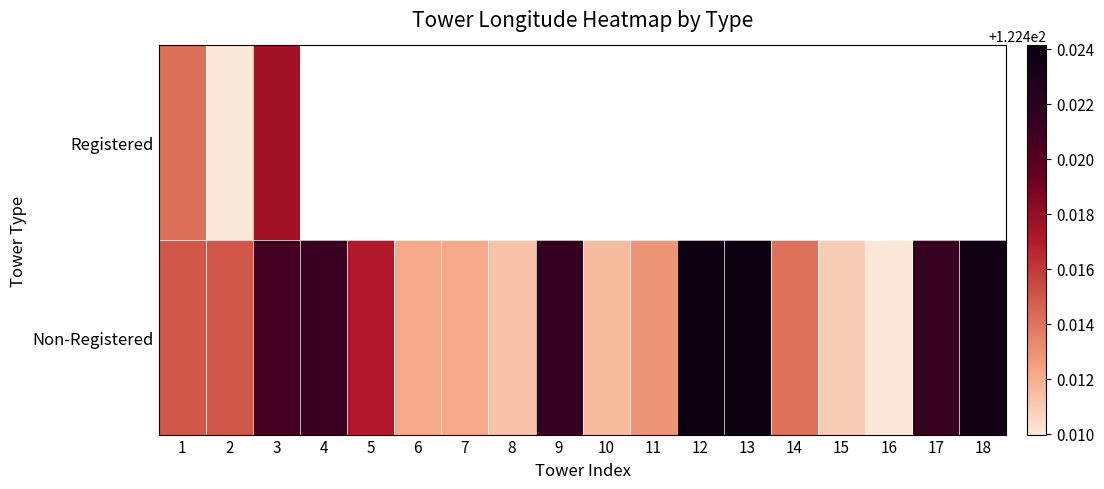

Count the number of categories in the chart.

18